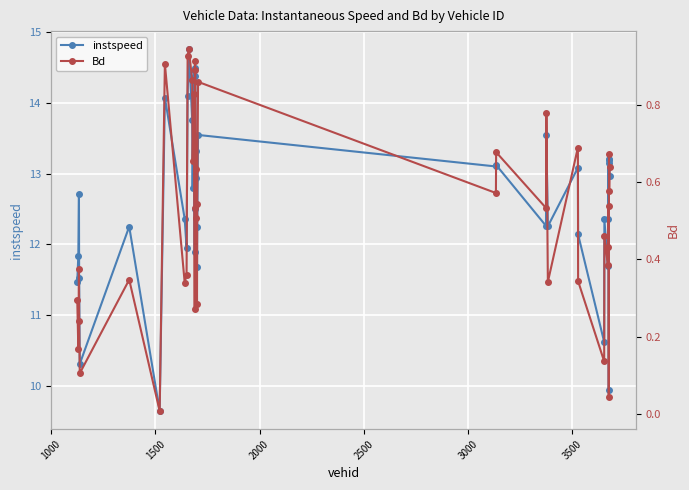

What are all the series names shown in the legend?

instspeed, Bd